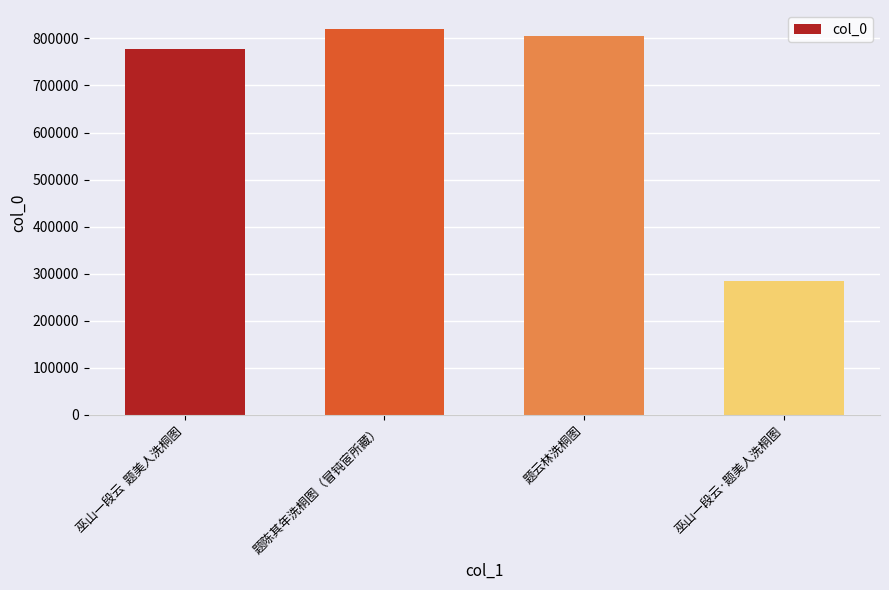

Reading left to right, extract all data points from this chart.

巫山一段云  题美人洗桐图=778283	题陈其年洗桐图（冒钝宧所藏）=819417	题云林洗桐图=805040	巫山一段云·题美人洗桐图=284795